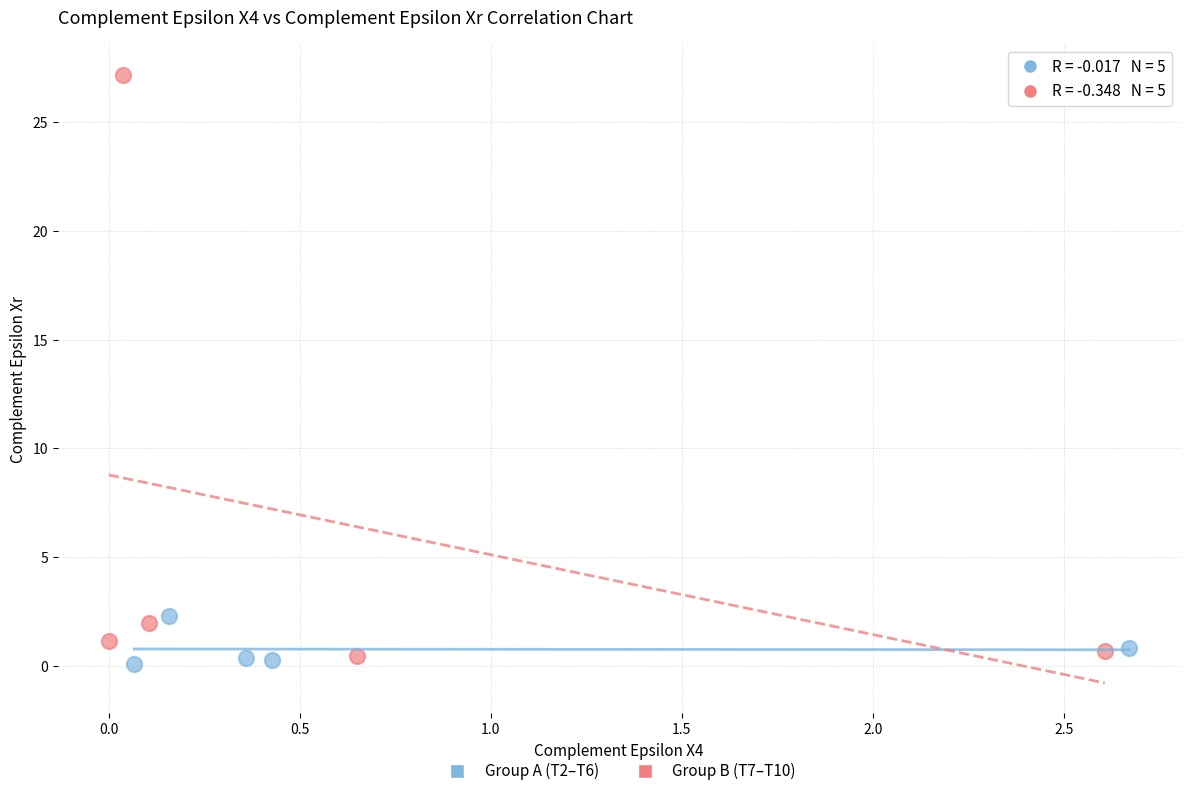

Which series has the widest spread of Y values?

Group B (T7–T10)